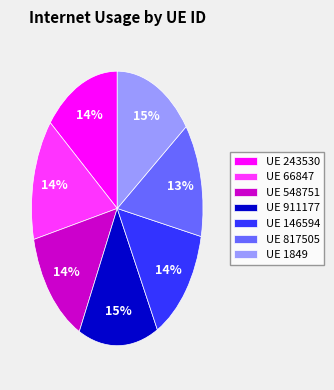

Approximately how many times larger is the value at UE 1849 compared to UE 548751?

1.1